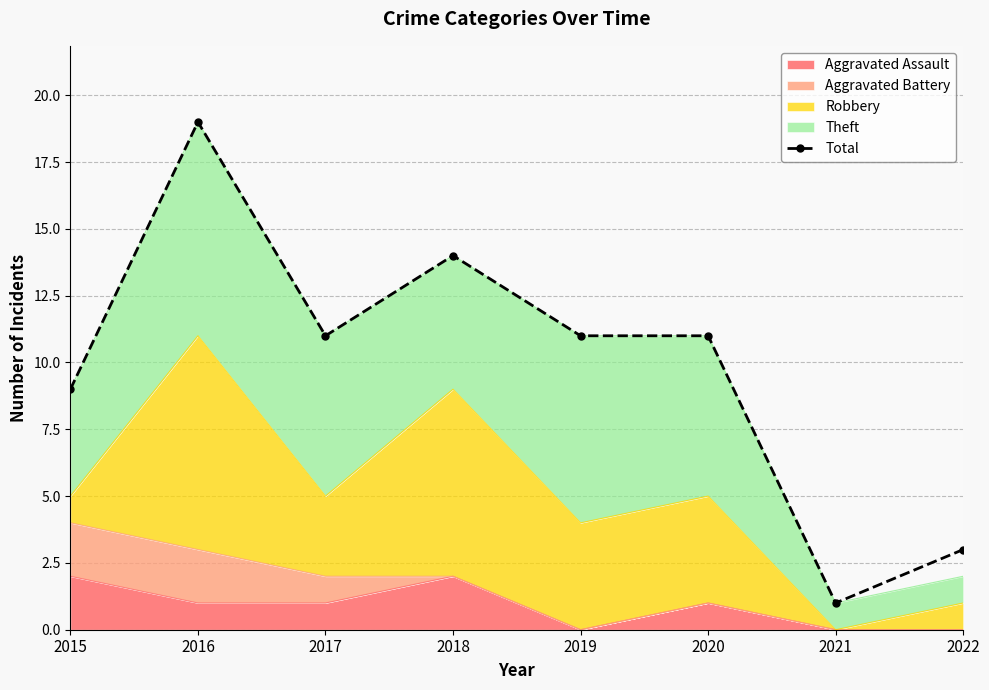

How many lines are shown in the chart?

1